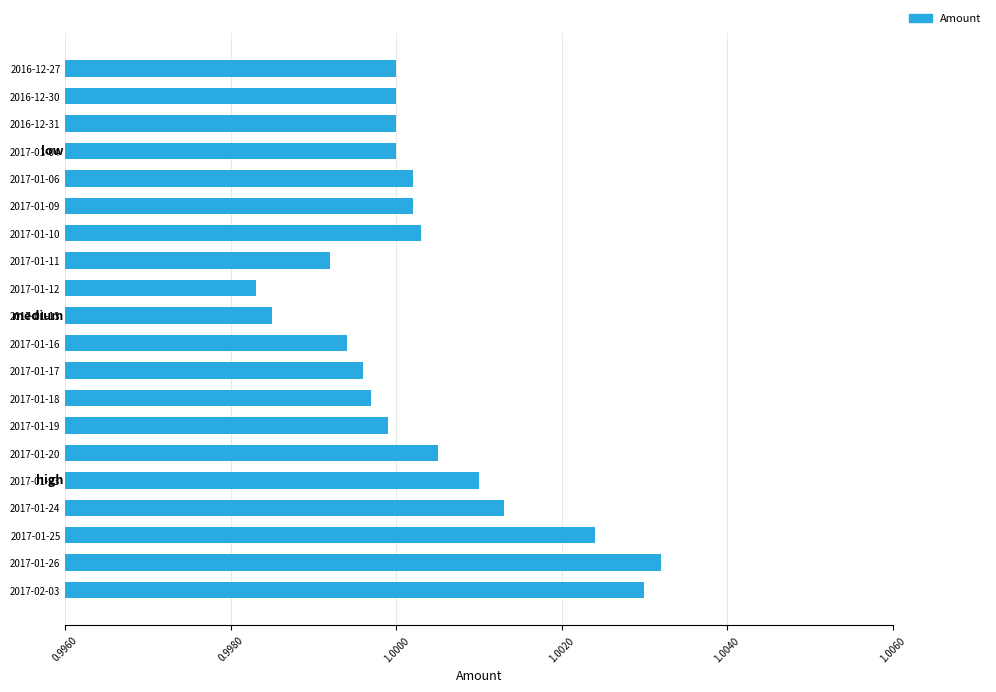

What is the label of the 3rd bar from the bottom?

2017-01-25